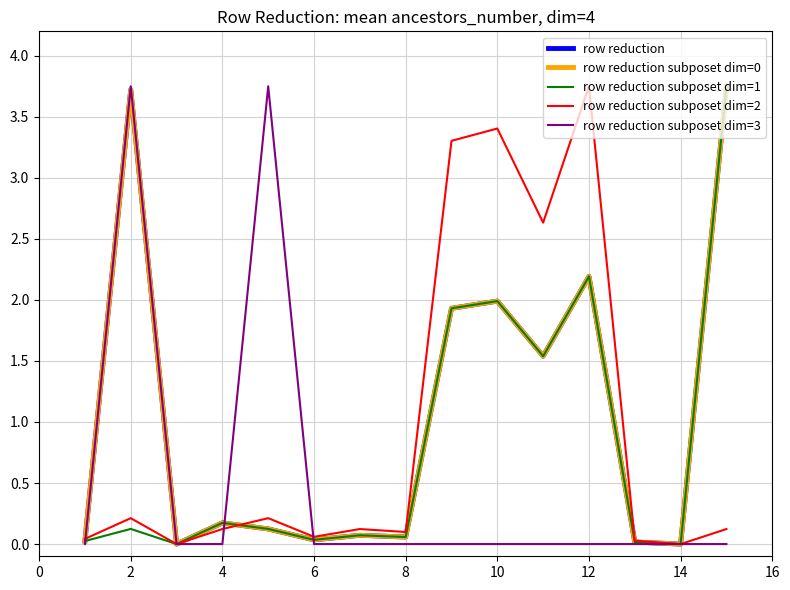

Does the chart display data point markers on the line(s)?

No